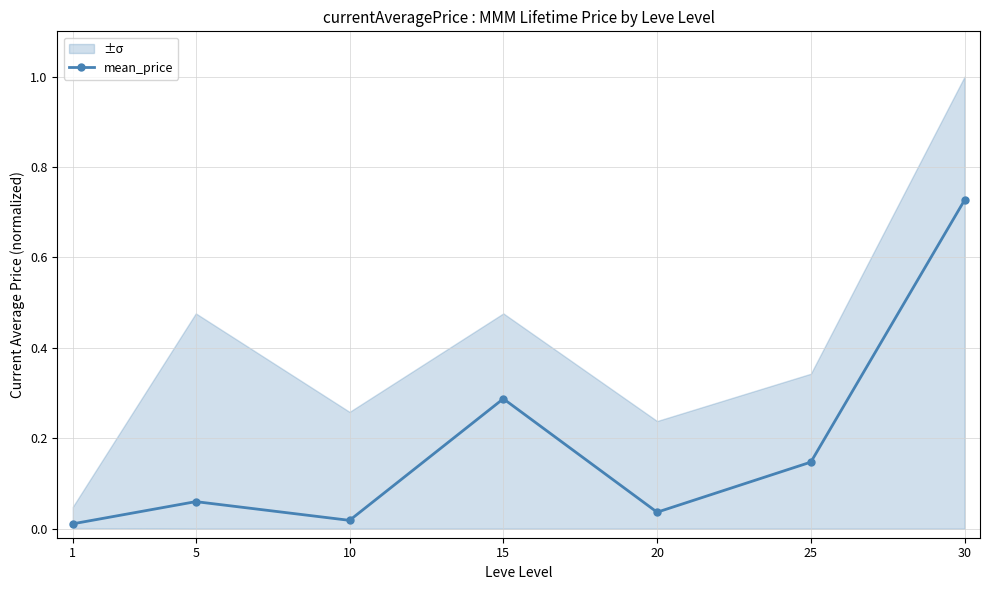

List the labels in order of value, largest first.

30, 15, 25, 5, 20, 10, 1